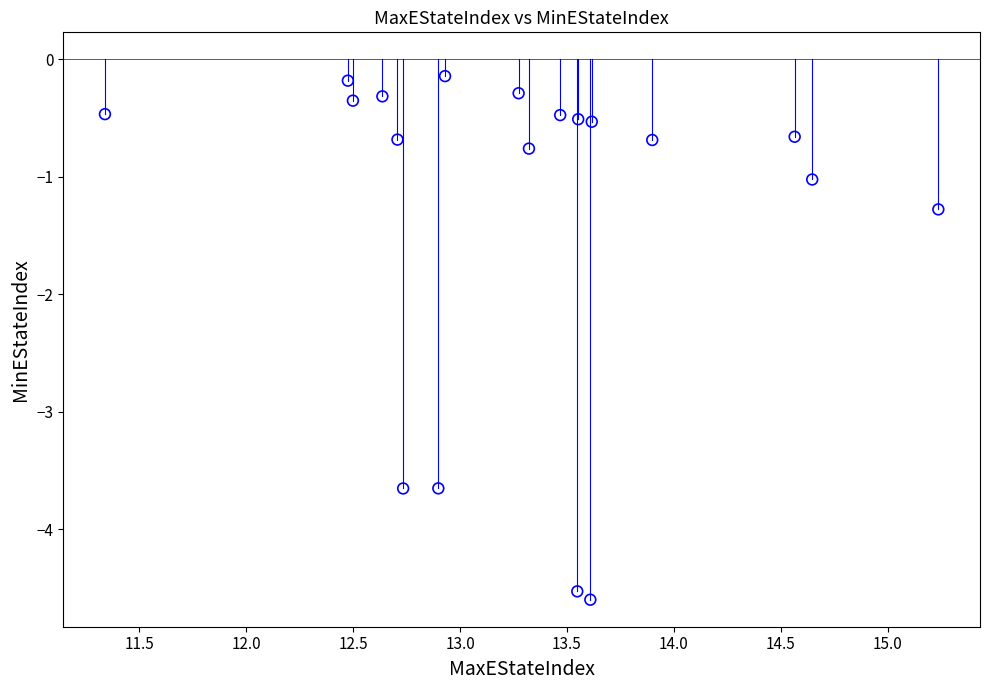

What Y value in the scatter plot is closest to -2?

-1.3